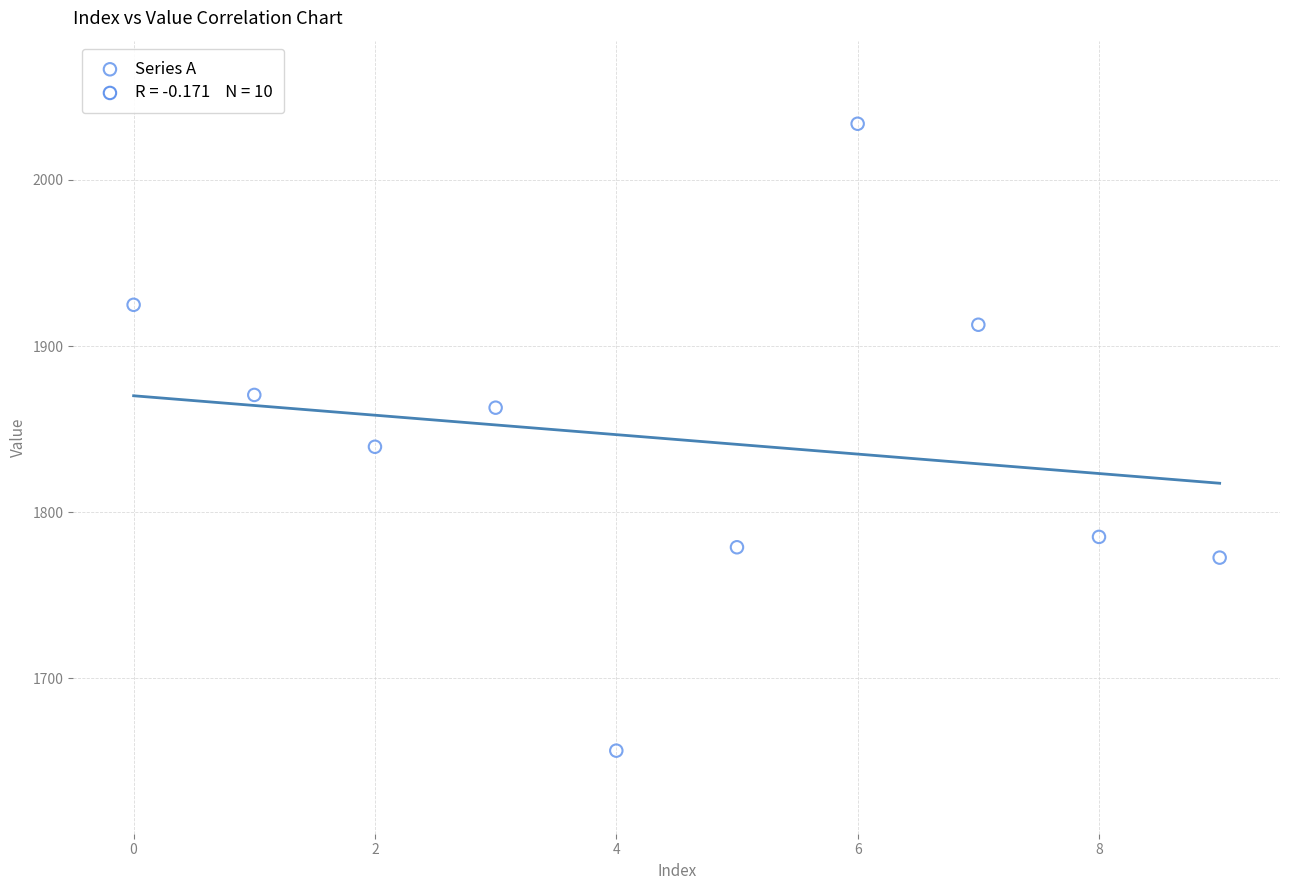

What Y value in the scatter plot is closest to 1845?

1839.4